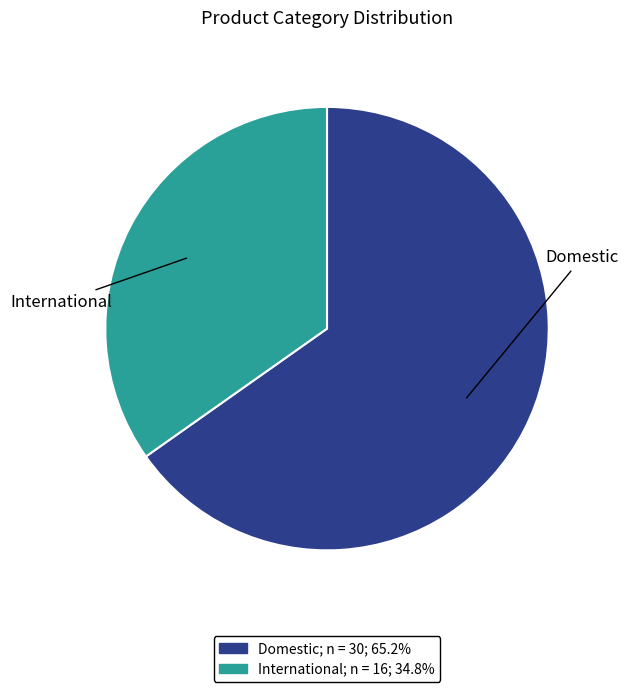

Combined, do Domestic and International account for over 50%?

Yes